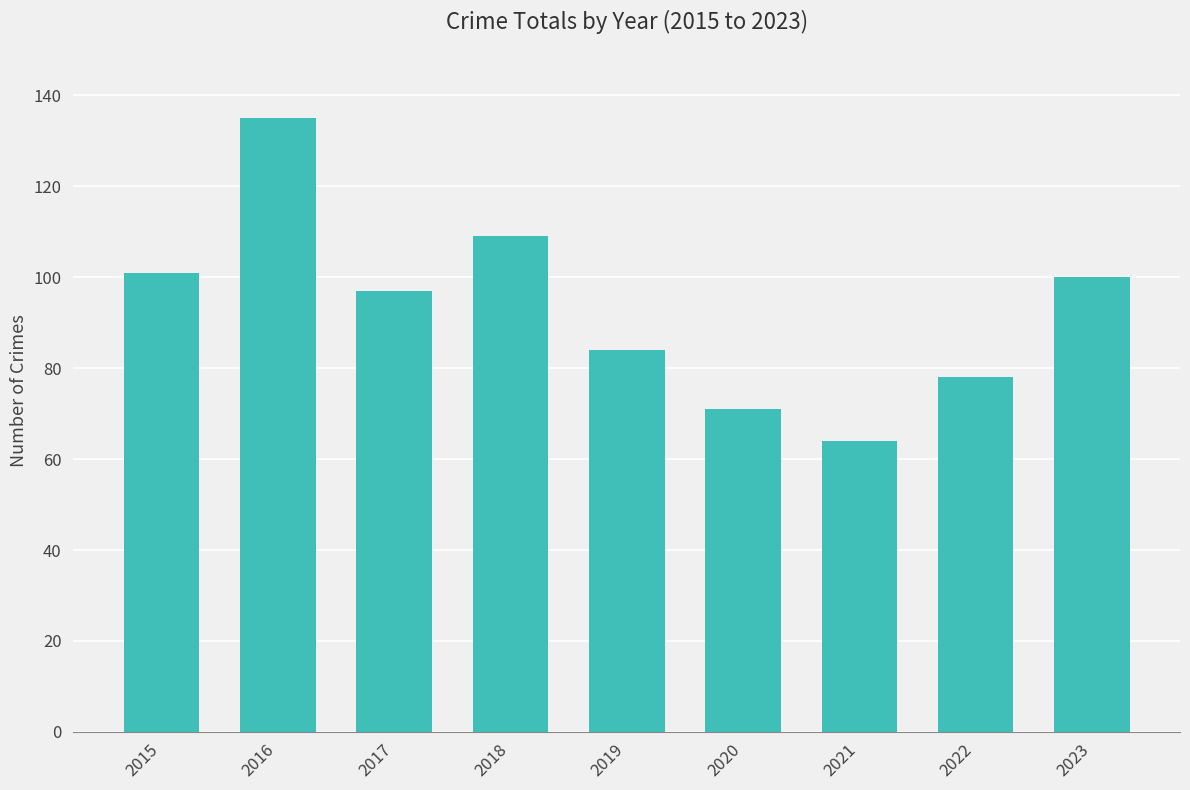

Read the value at 2016, to the nearest 5.

135